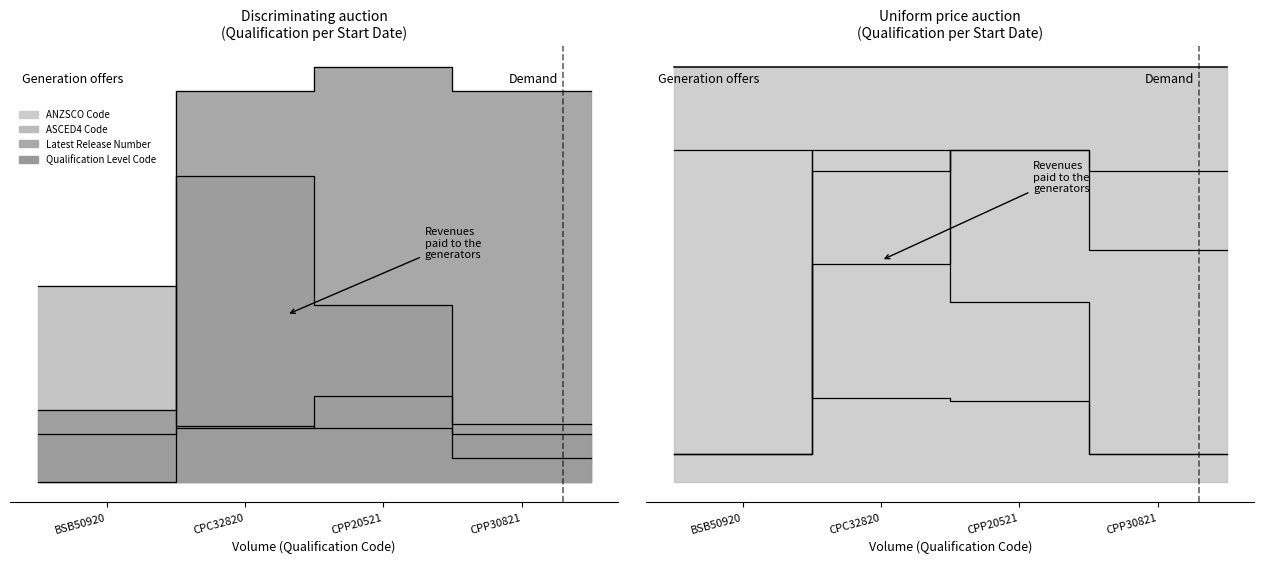

Is it true that ANZSCO Code equals 0.4 at CPC32820?

True